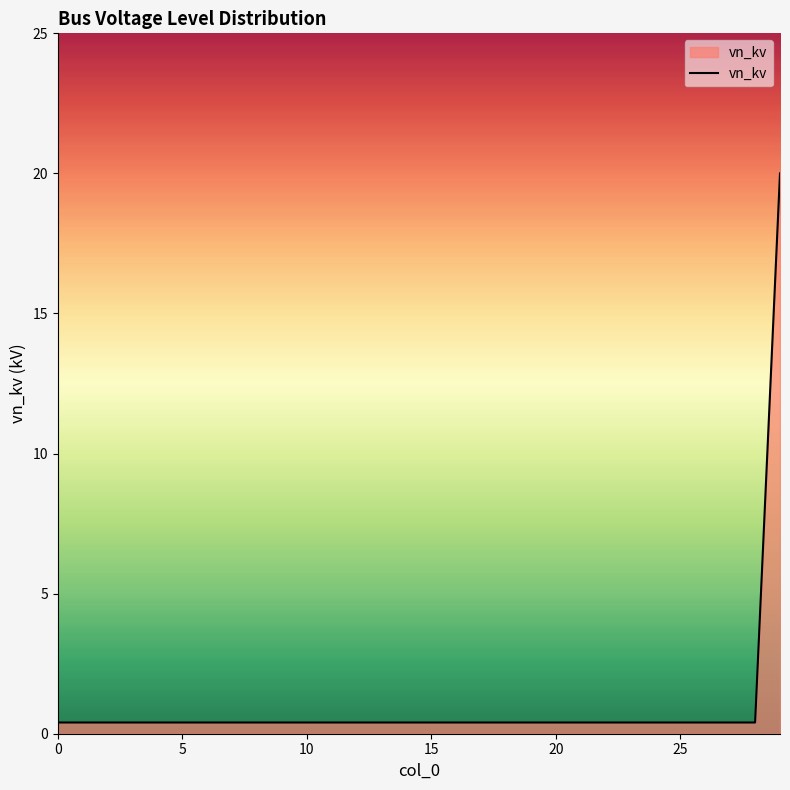

What is the maximum value shown in the chart?

20.0